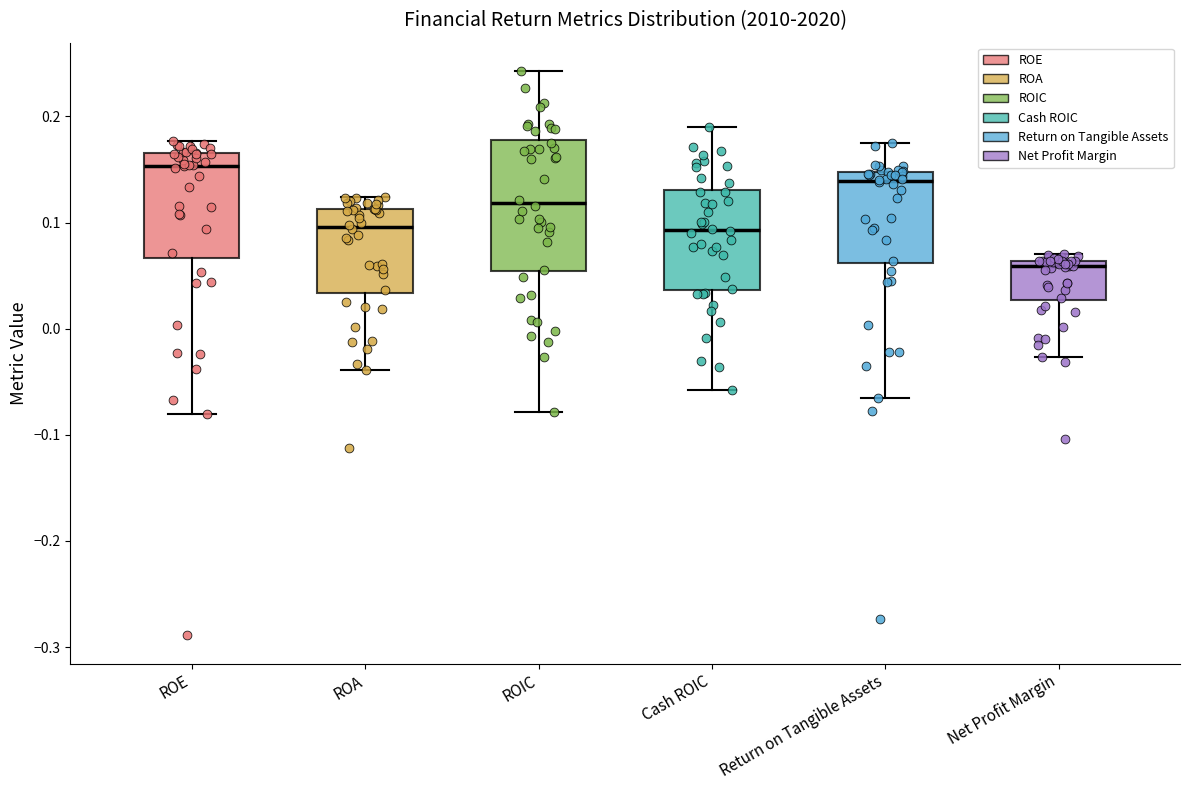

Which box is the tallest, from its lower edge to its upper edge?

ROIC